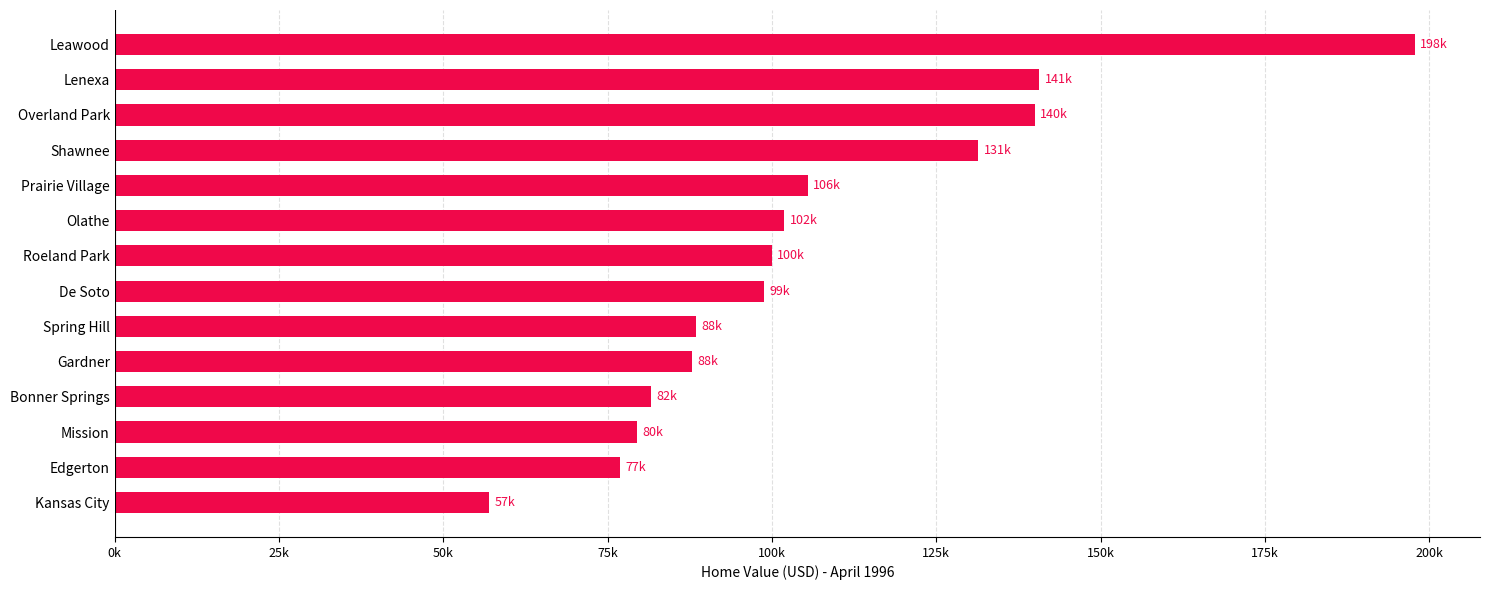

What is the sum of the values at Shawnee and Bonner Springs?

213020